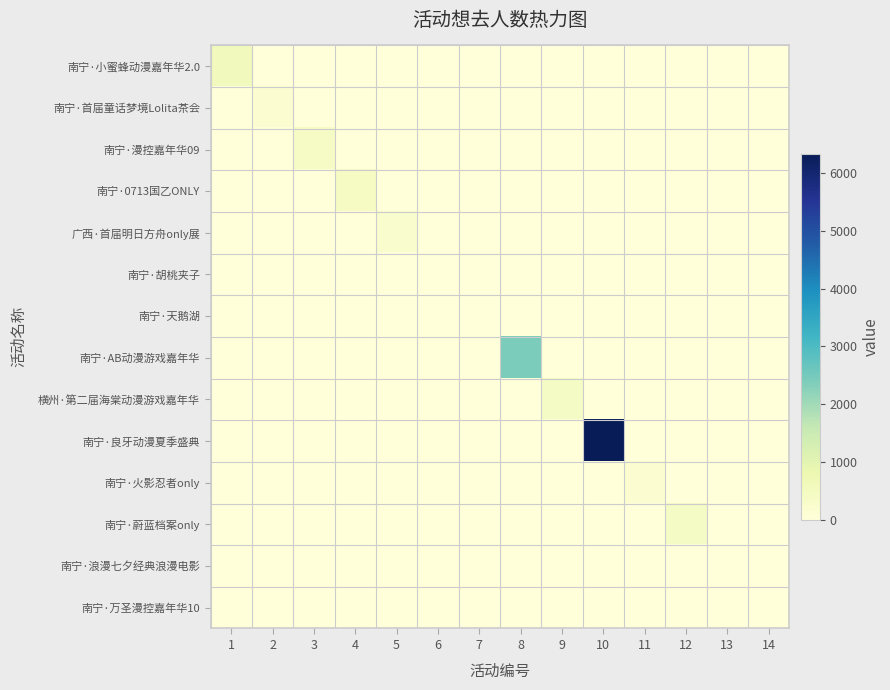

Rank the series by their maximum value, from highest to lowest.

南宁·良牙动漫夏季盛典, 南宁·AB动漫游戏嘉年华, 南宁·小蜜蜂动漫嘉年华2.0, 南宁·0713国乙ONLY, 横州·第二届海棠动漫游戏嘉年华, 南宁·蔚蓝档案only, 南宁·漫控嘉年华09, 广西·首届明日方舟only展, 南宁·首届童话梦境Lolita茶会, 南宁·火影忍者only, 南宁·万圣漫控嘉年华10, 南宁·天鹅湖, 南宁·胡桃夹子, 南宁·浪漫七夕经典浪漫电影